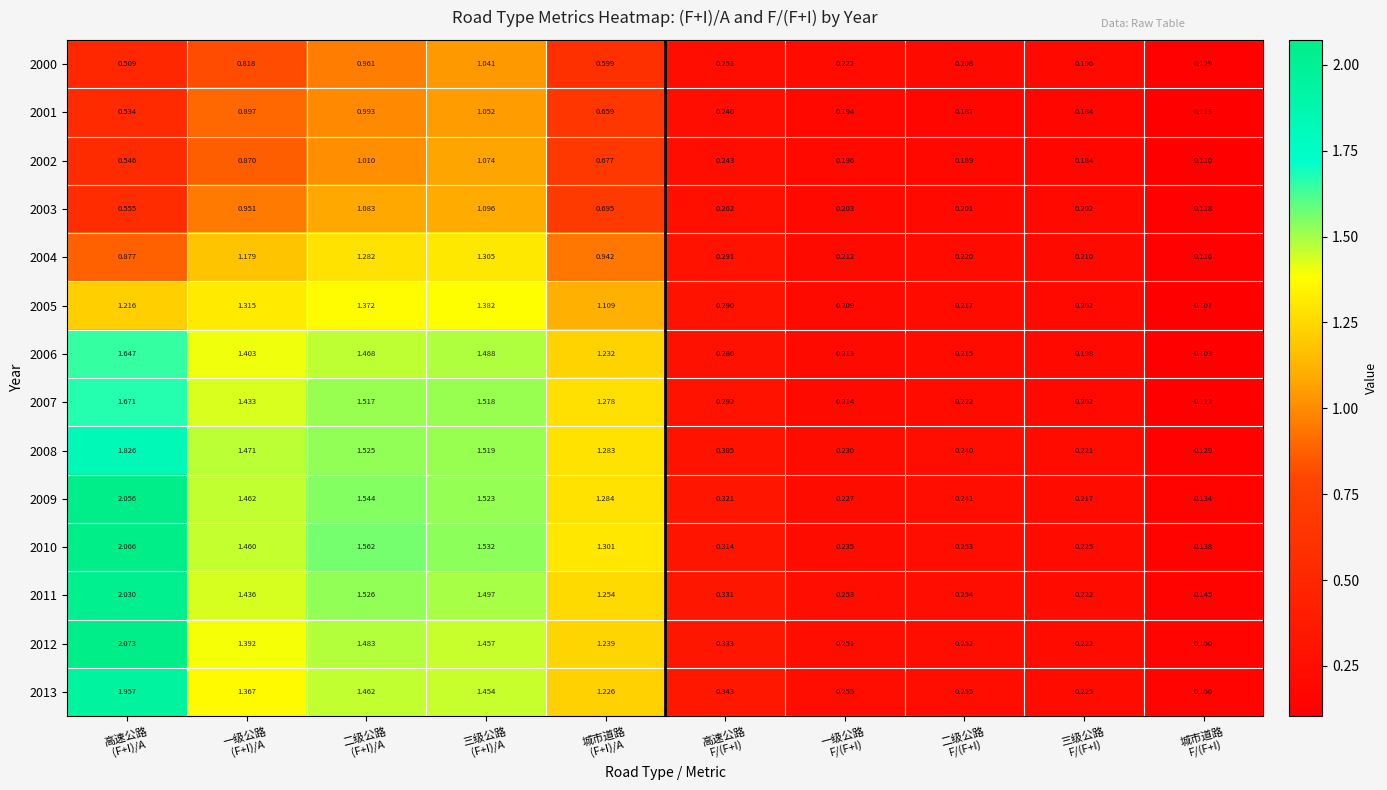

Between 高速公路
F/(F+I) and 一级公路
F/(F+I), which series saw the biggest shift?

2009